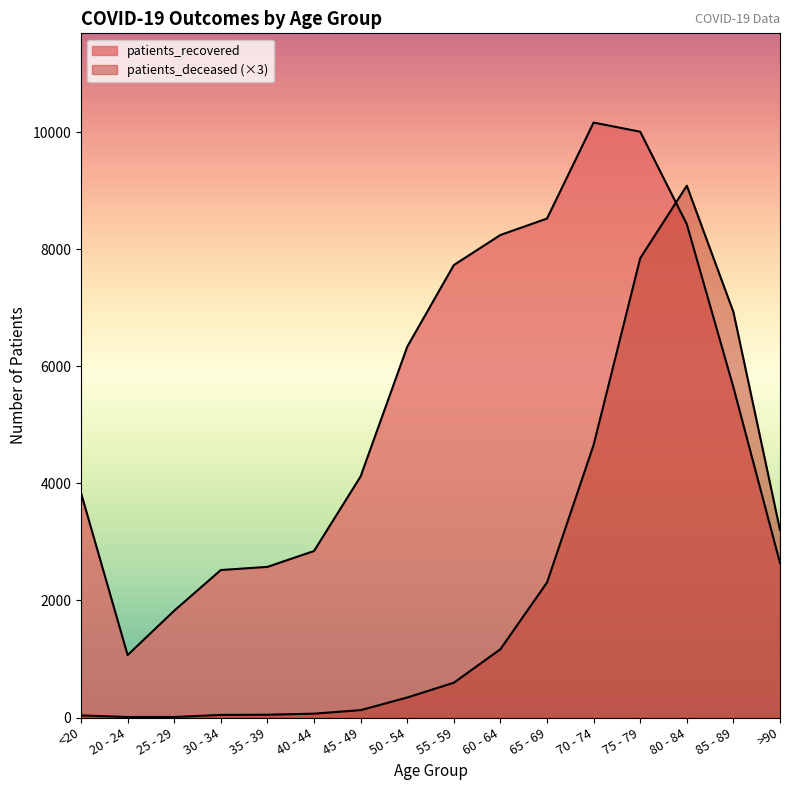

Between 60 - 64 and 70 - 74, which series saw the biggest shift?

patients_deceased